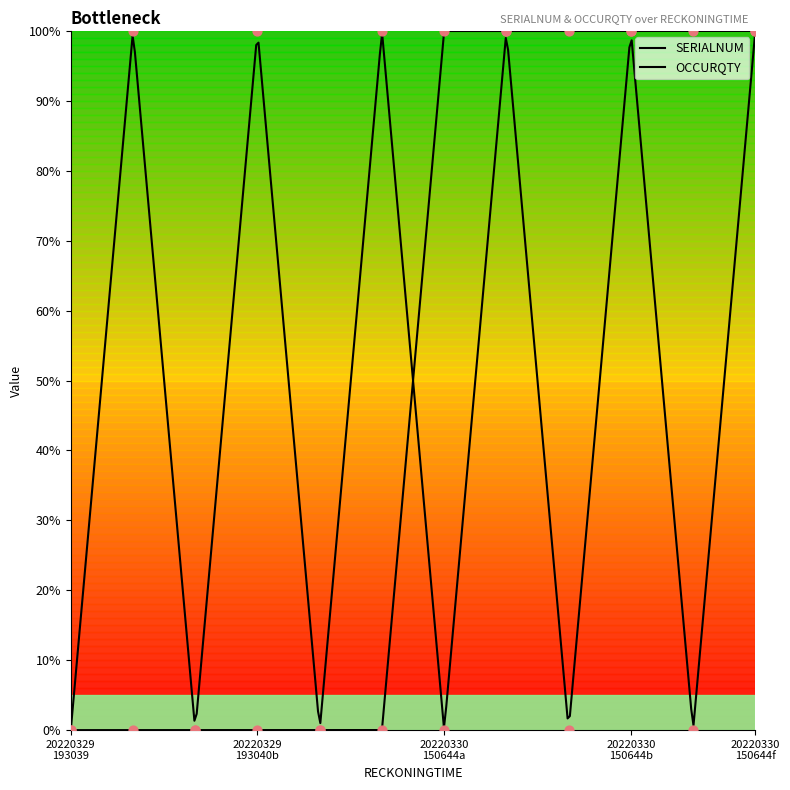

At which category is the sum across all series the highest?

20220330 150644f